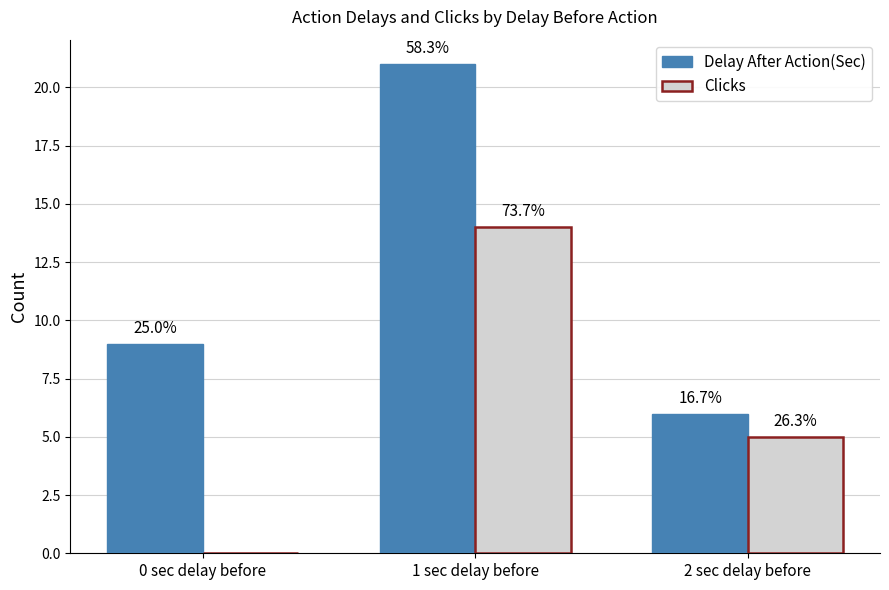

List the series in order of their overall mean, lowest first.

Clicks, Delay After Action(Sec)